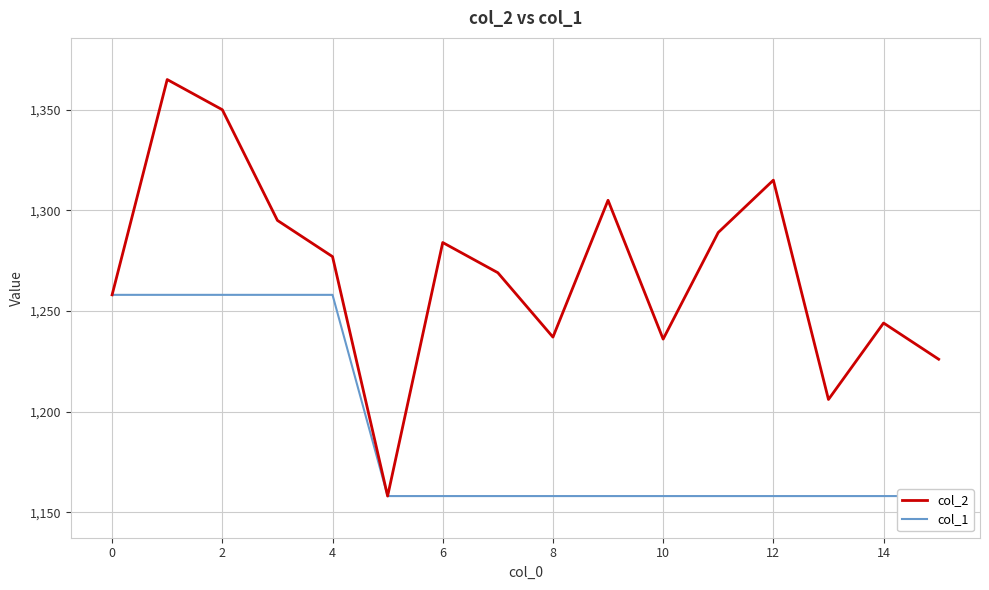

What is the maximum value for col_2?

1365